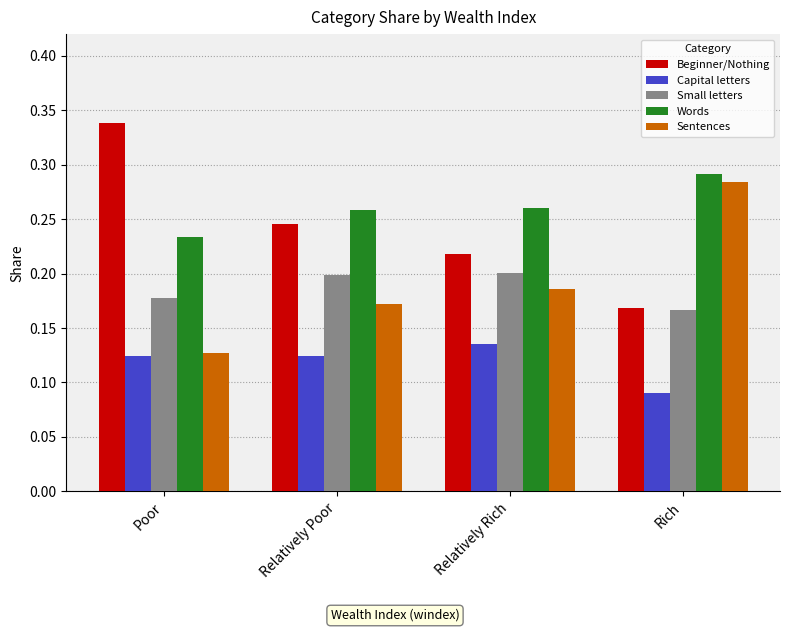

The Small letters series shows 0.2 at Poor. True or false?

True